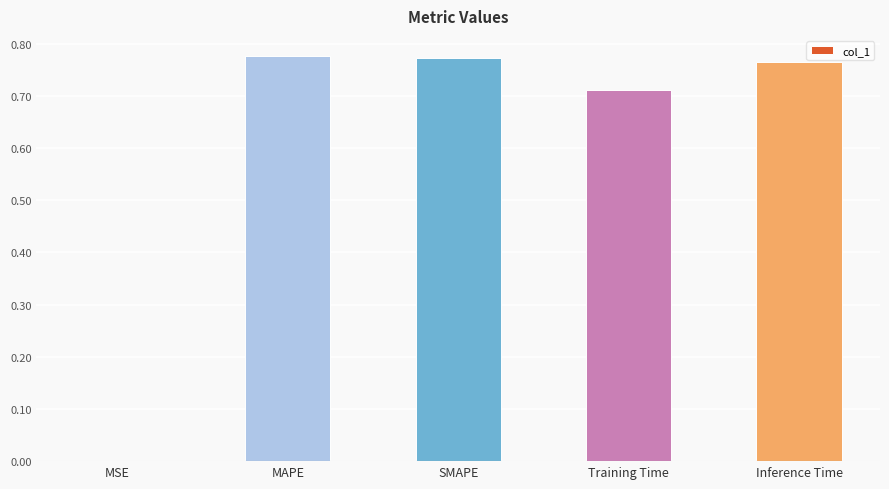

What is the sum of the values at MAPE and SMAPE?

1.5